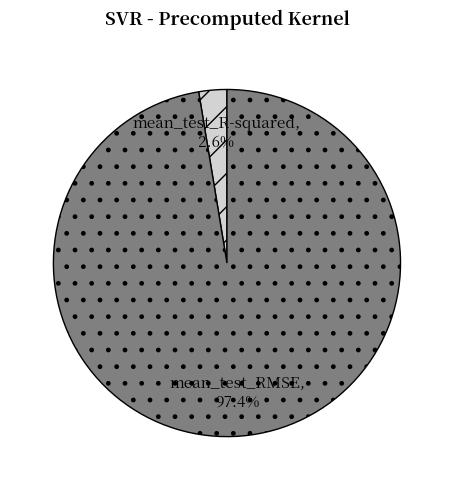

How many slices are in this pie chart?

2